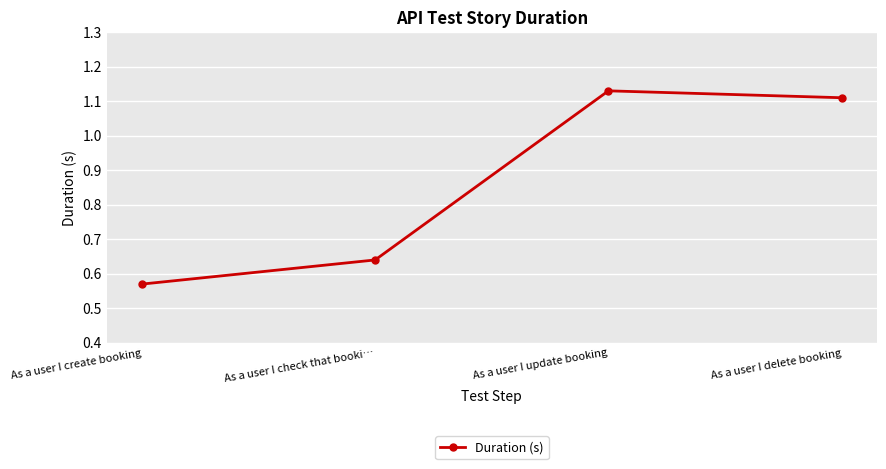

How many distinct data groups are displayed?

1